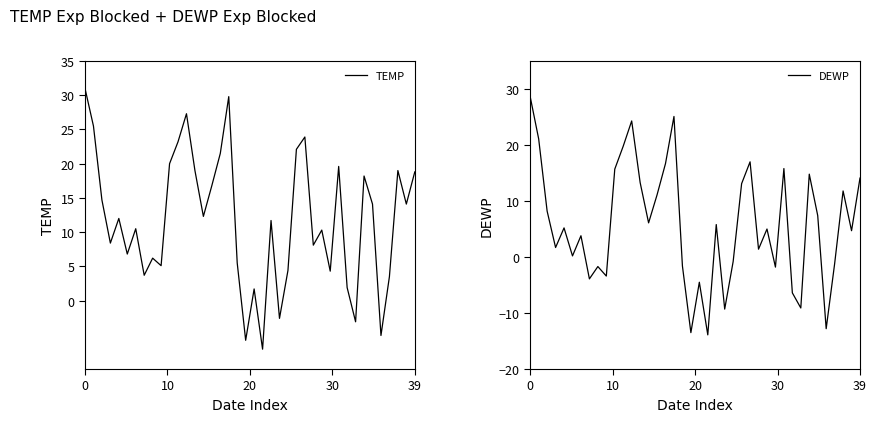

What is the spread (max minus min) of values at 22?

5.9